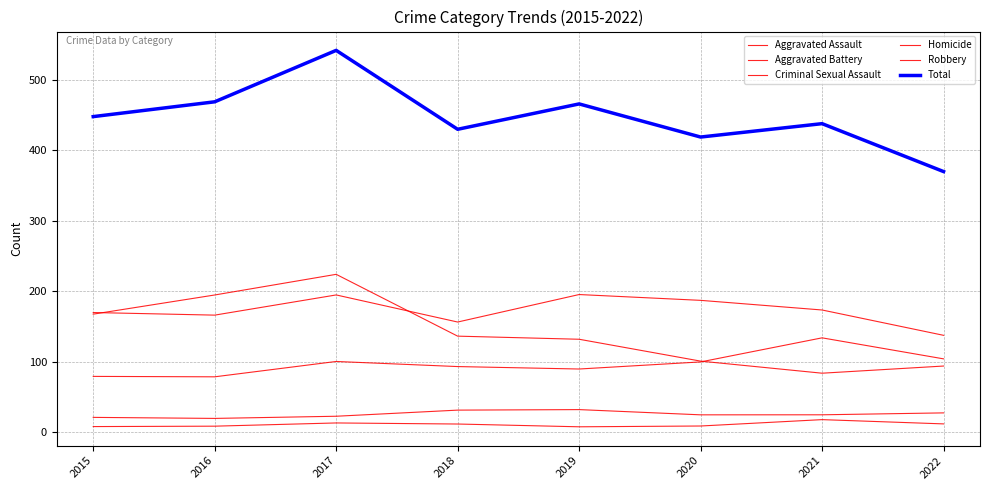

True or false: Robbery and Criminal Sexual Assault intersect in this chart.

False